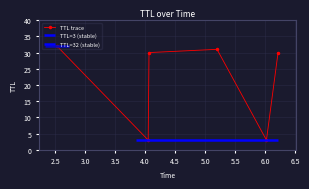

True or false: the data has more than 2 interior local peaks.

False